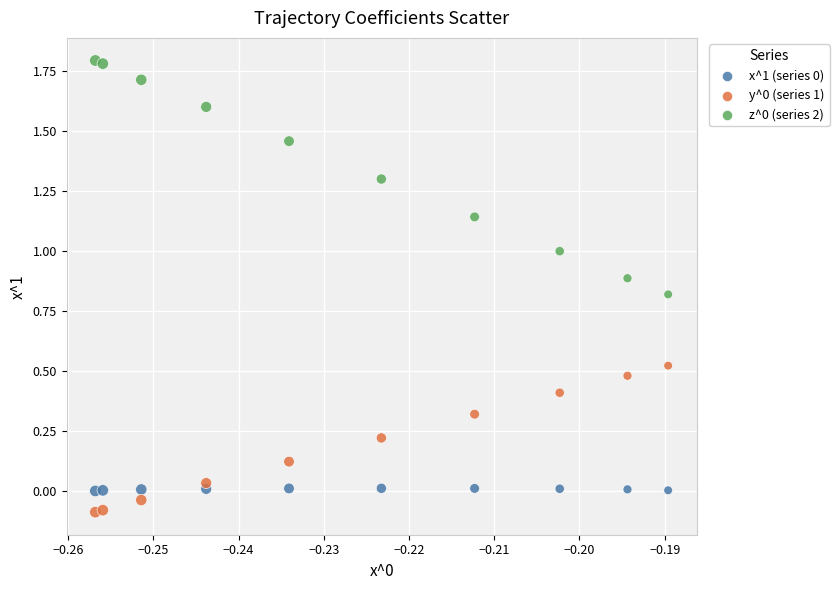

Across all data points, what is the range of Y values (max minus min)?

1.9